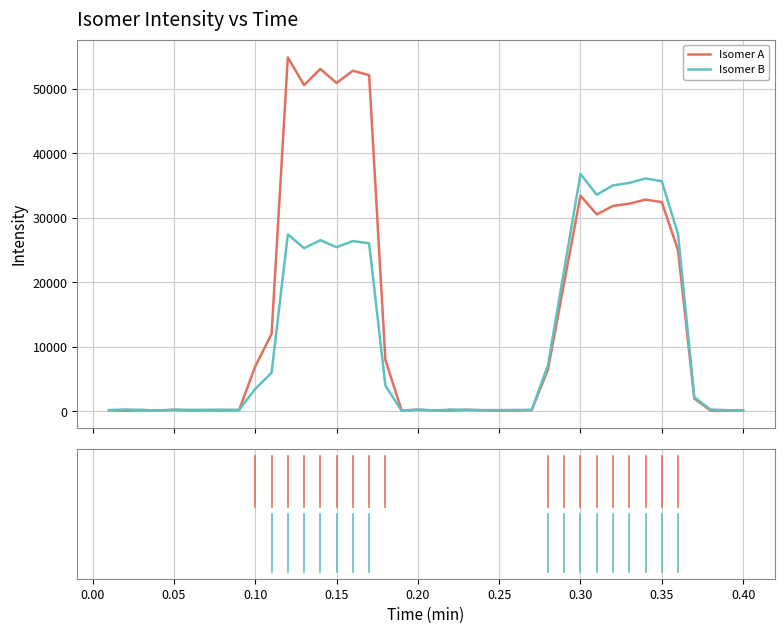

List the series in order of their overall mean, highest first.

Isomer A, Isomer B